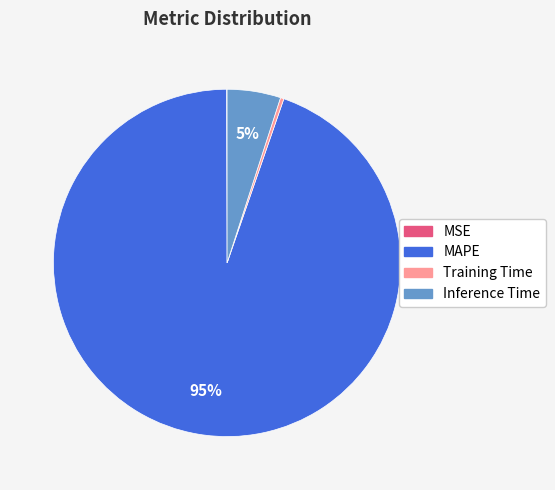

Is MAPE the majority of the pie?

Yes